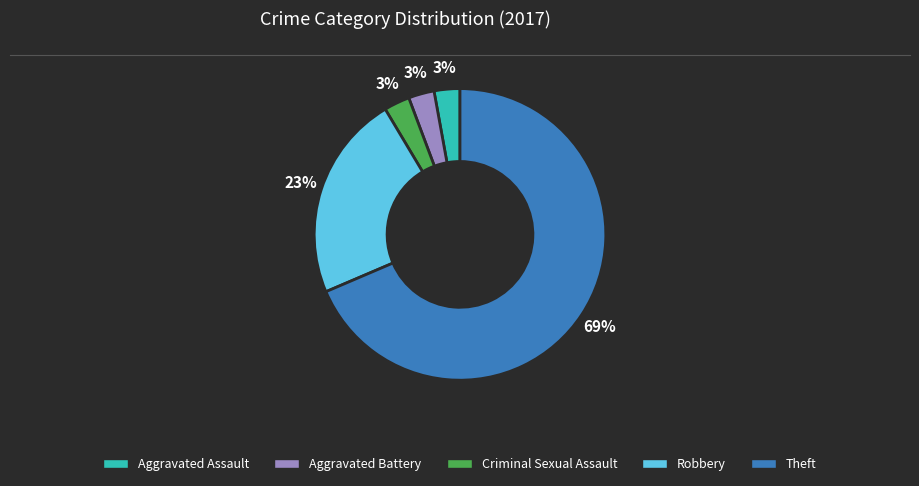

The Aggravated Battery slice represents 3% of the pie. True or false?

True